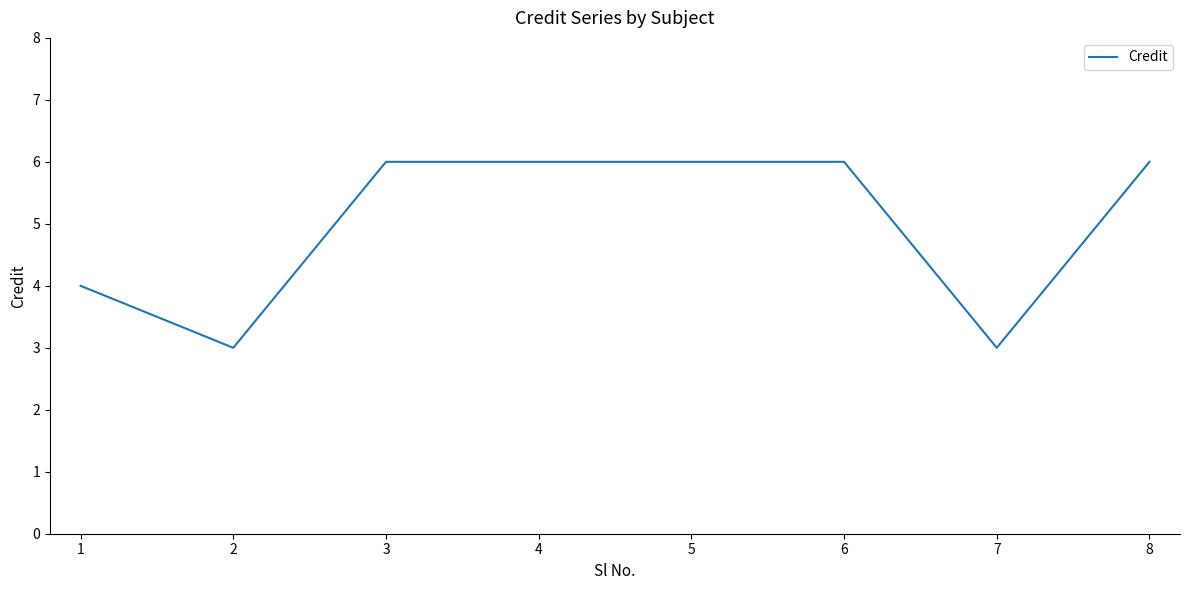

What is the change in value from 1 to 6?

+2